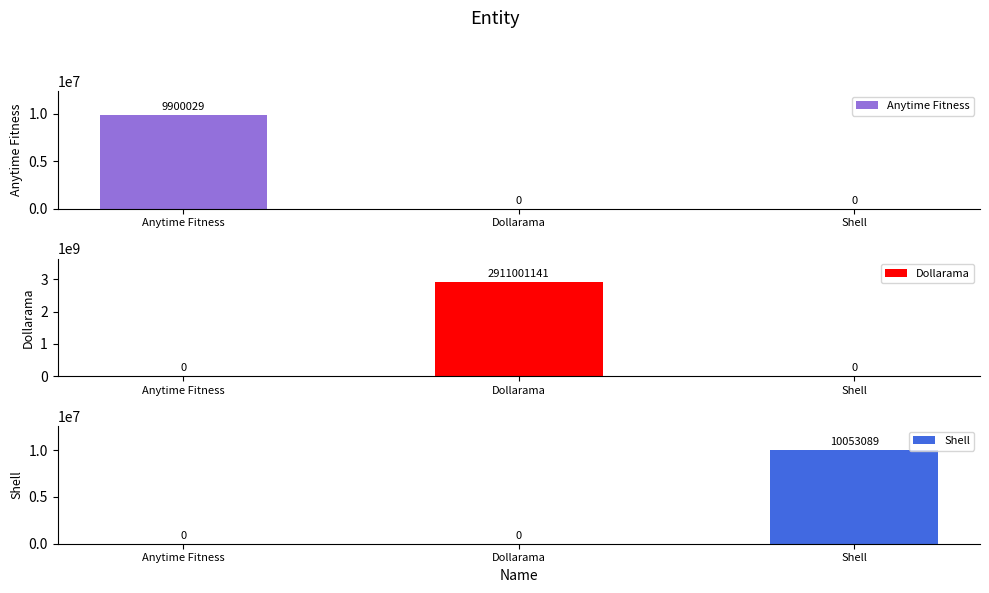

Which series has the largest range (max minus min)?

Dollarama